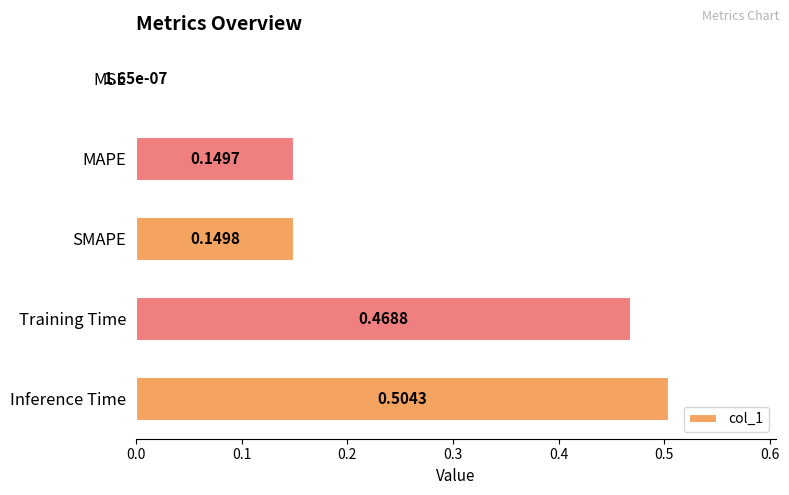

At which label is the value closest to 0?

MSE